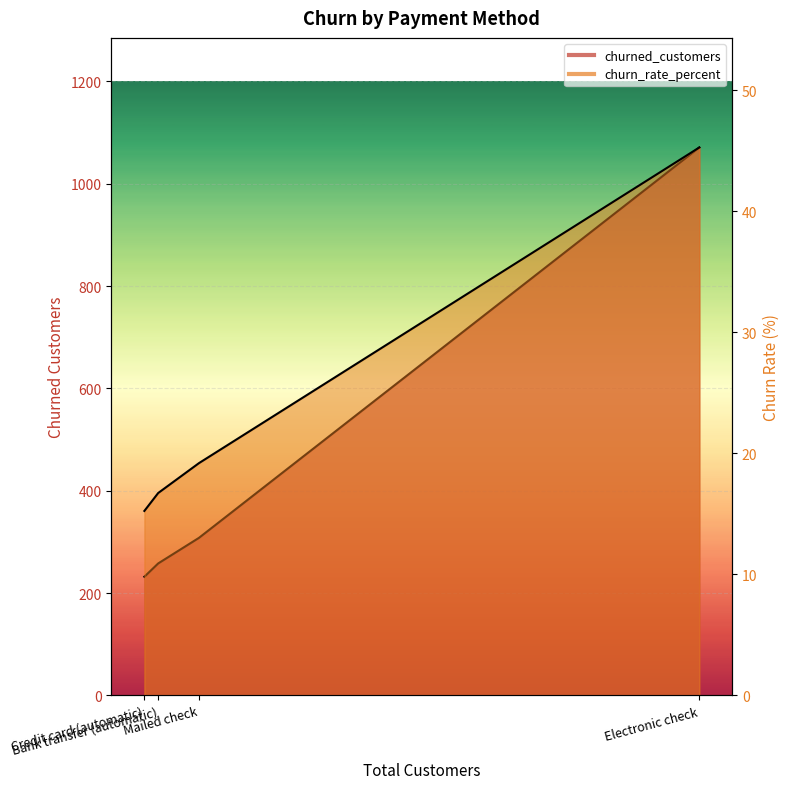

What is the difference between the maximum and minimum values in the churn_rate_percent series?

30.0